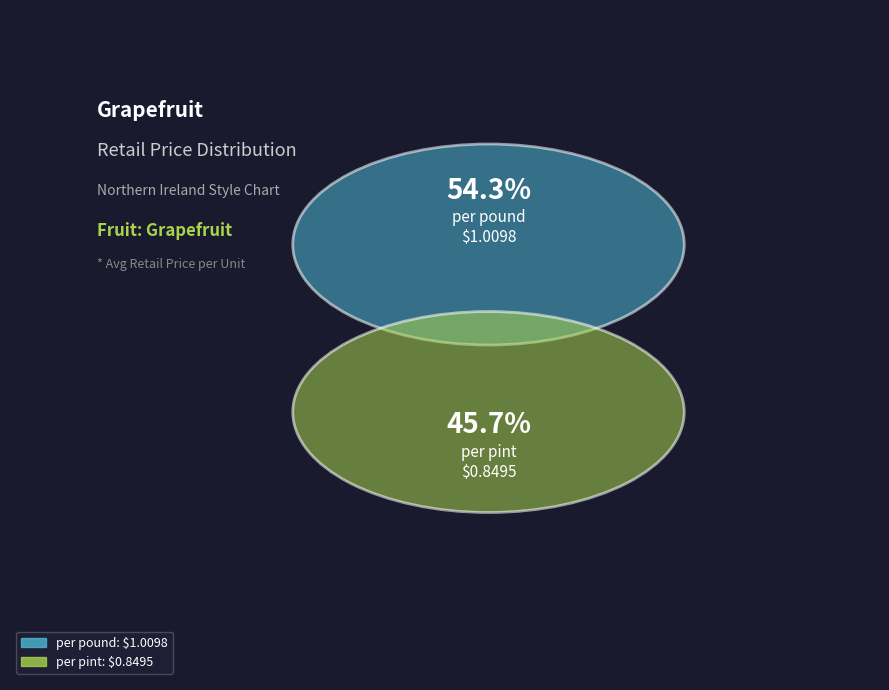

To the nearest percent, what is the difference between the per pound and per pint slice percentages?

9%